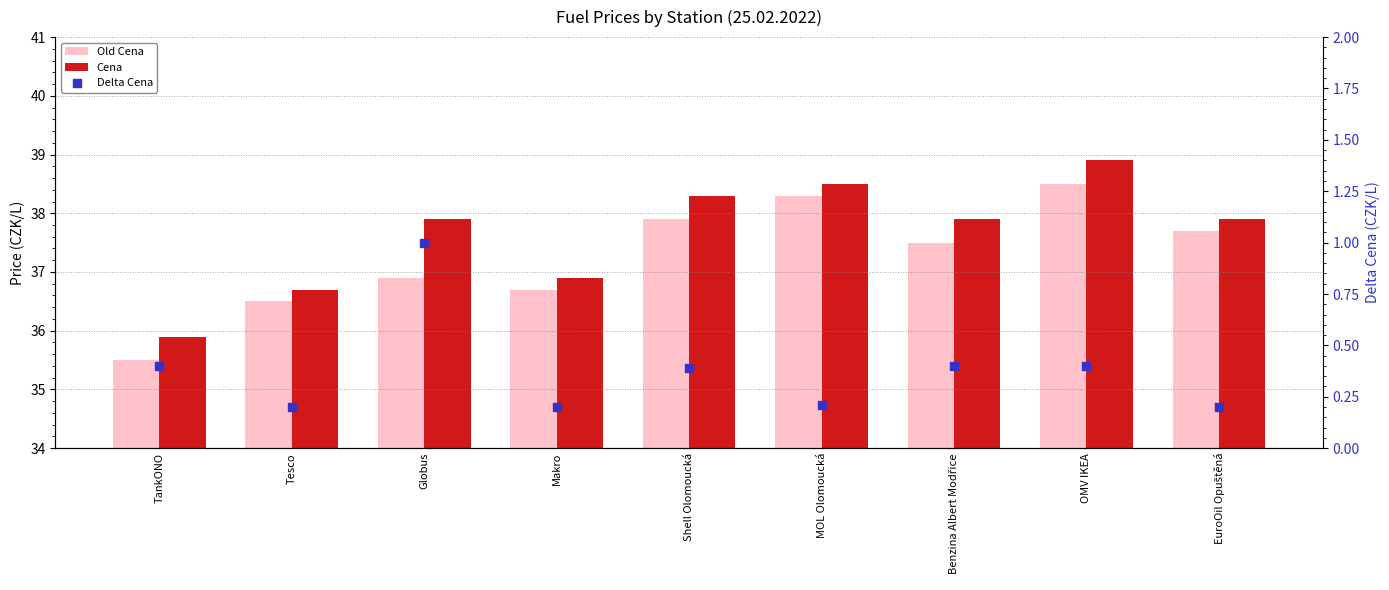

What are all the series names shown in the legend?

Old Cena, Cena, Delta Cena